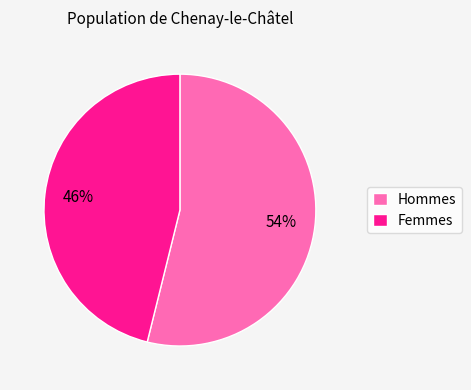

Is the sum of Femmes and Hommes greater than half?

Yes